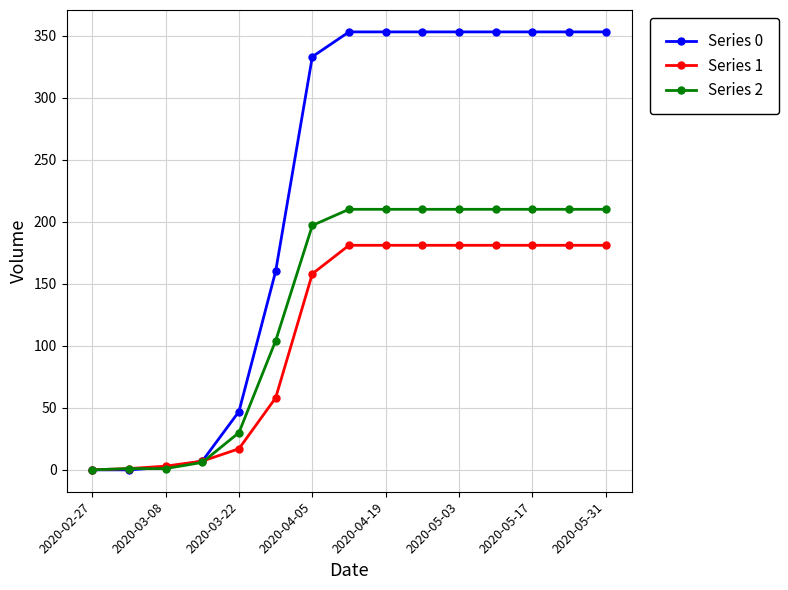

How many values in the Series 0 series are below 353?

7